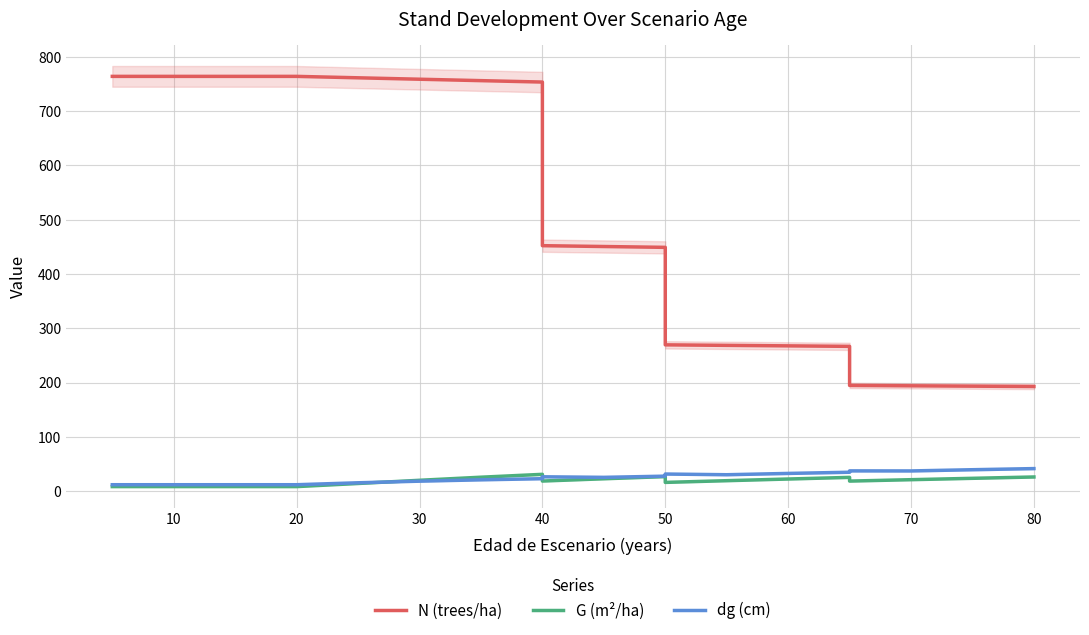

True or false: G (m²/ha) and N (trees/ha) cross at least once.

False